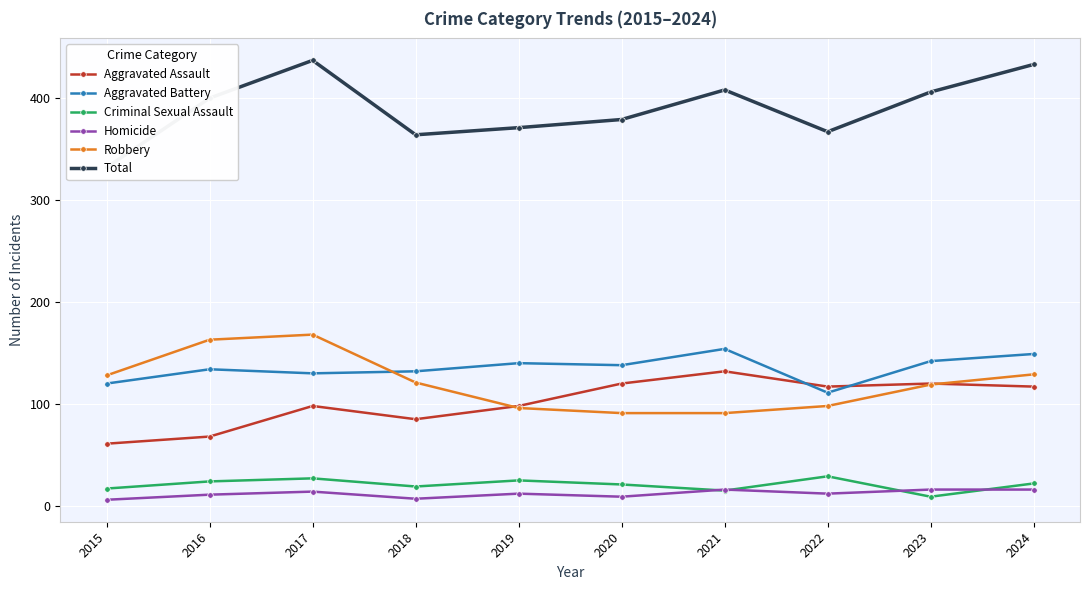

What are all the series names shown in the legend?

Aggravated Assault, Aggravated Battery, Criminal Sexual Assault, Homicide, Robbery, Total